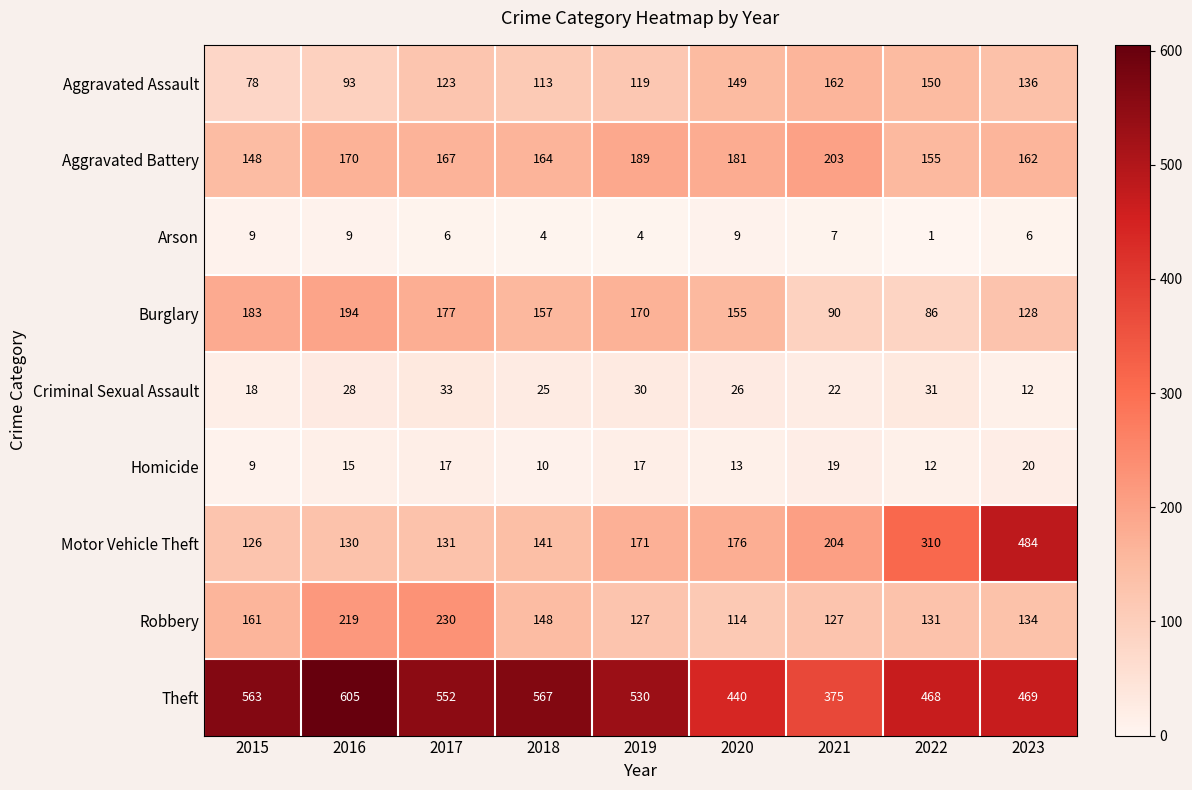

Count the number of categories in the chart.

9